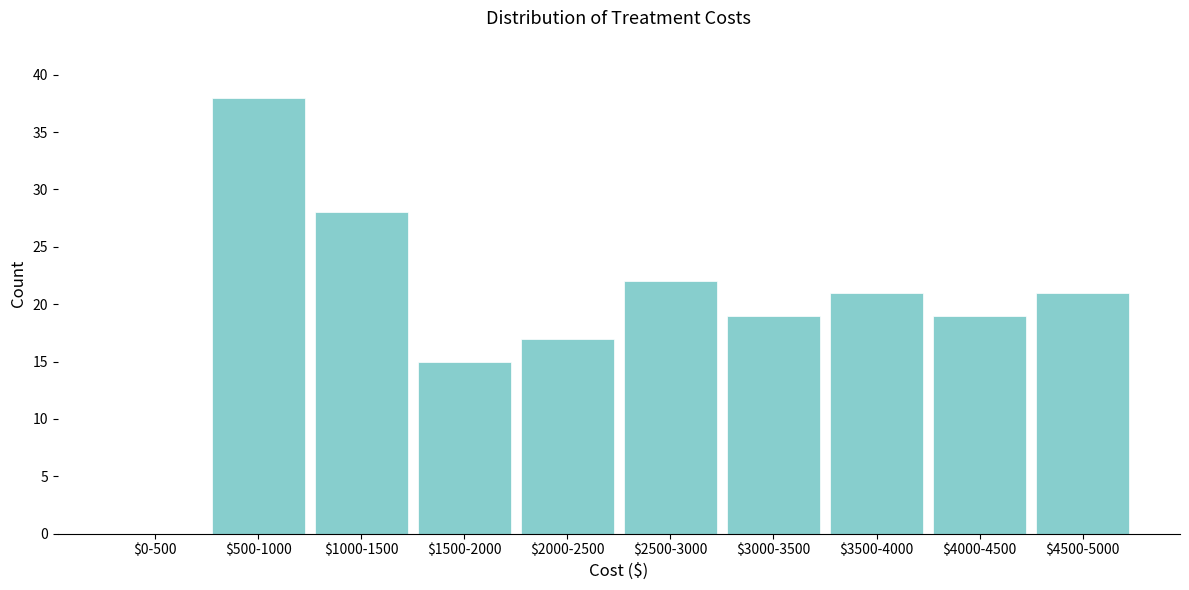

Which category has the highest value across all series?

$500-1000